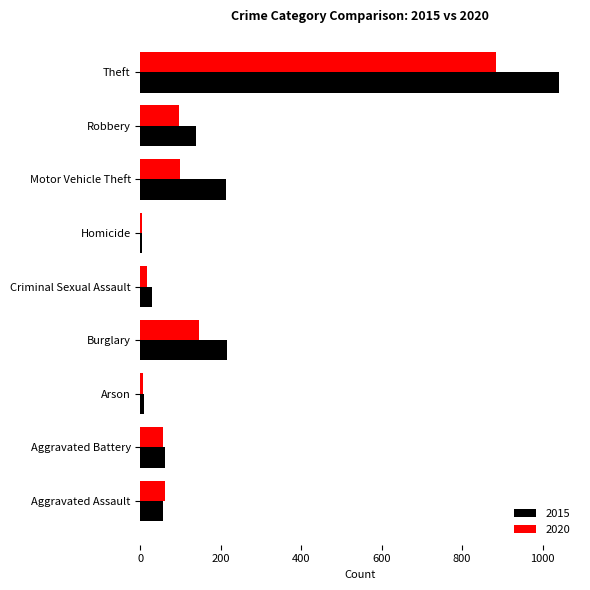

What is the average value of the 2015 series?

196